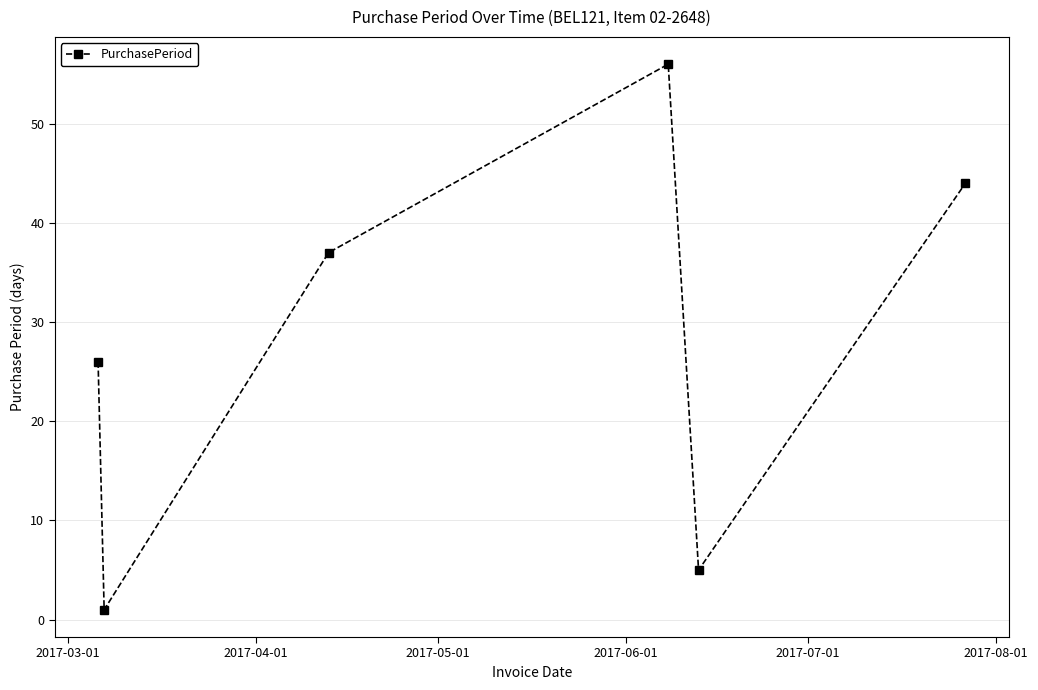

How many interior local peaks (higher than both neighbors) does the data have?

1